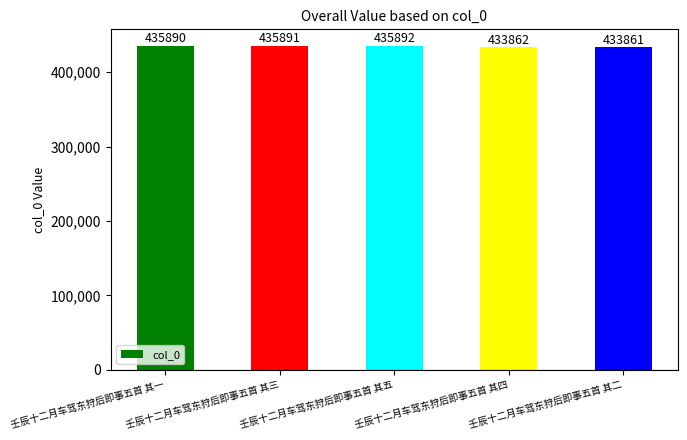

Reading left to right, extract all data points from this chart.

435890	435891	435892	433862	433861